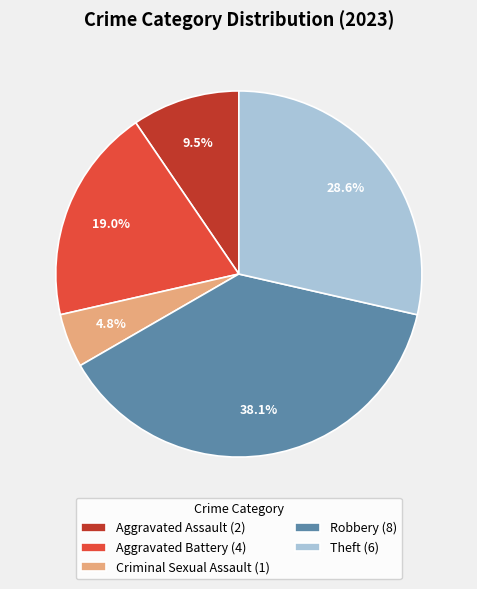

Rank the categories by value from highest to lowest.

Robbery (8), Theft (6), Aggravated Battery (4), Aggravated Assault (2), Criminal Sexual Assault (1)